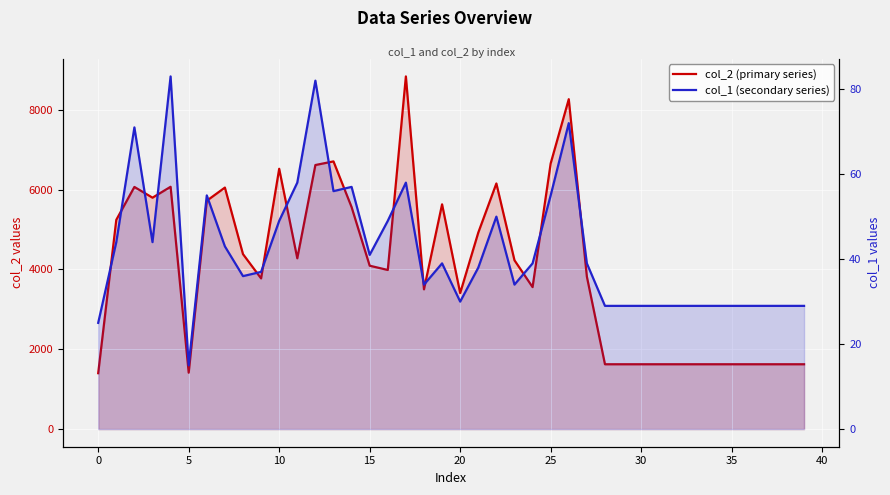

At 20, list the series in order from largest to smallest.

col_2 (primary series), col_1 (secondary series)